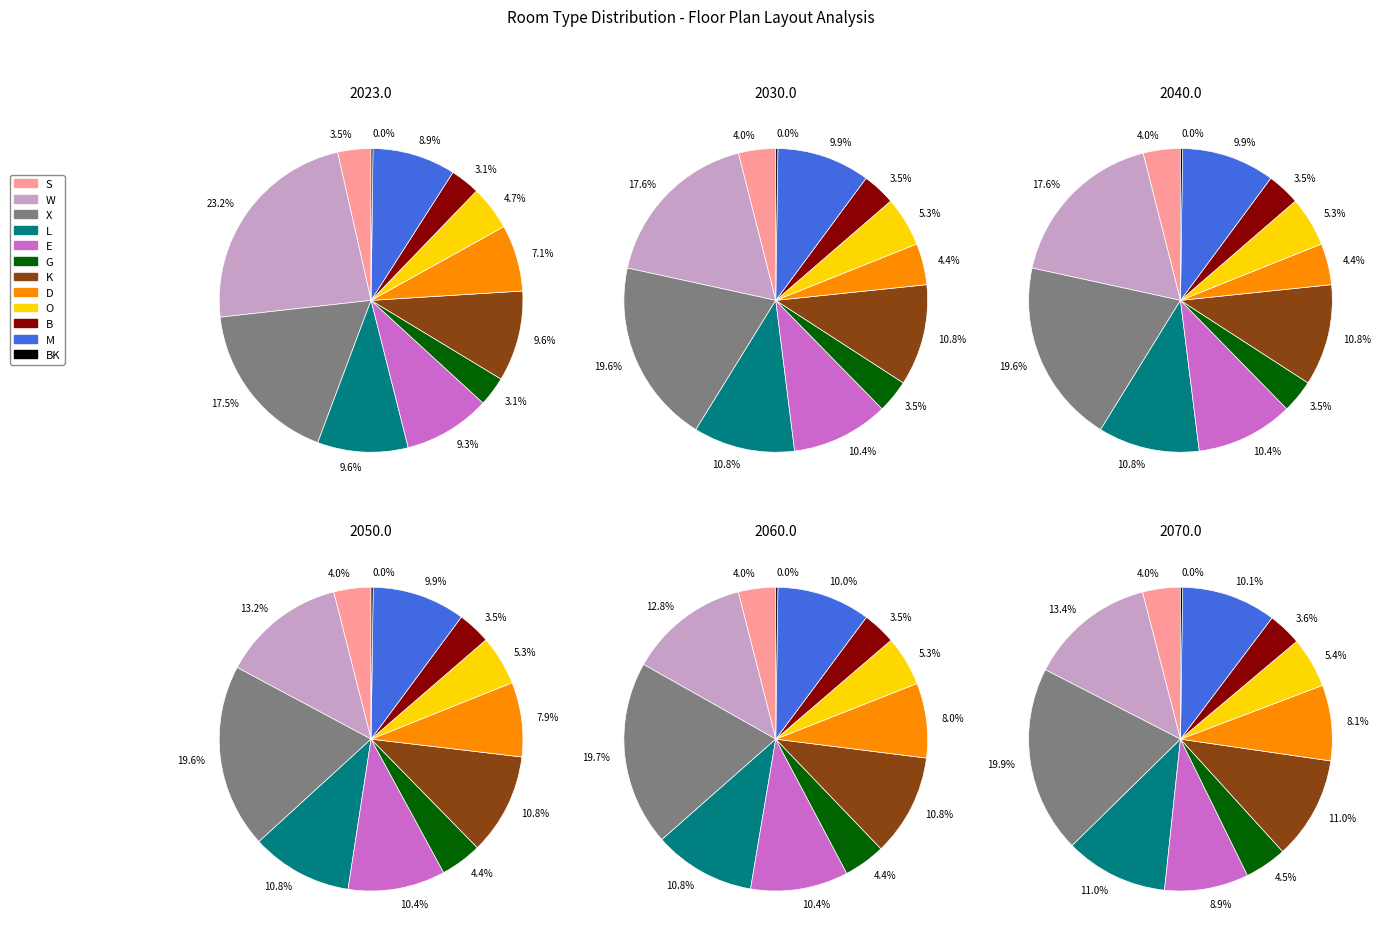

What portion of the pie excludes D?

92.9%